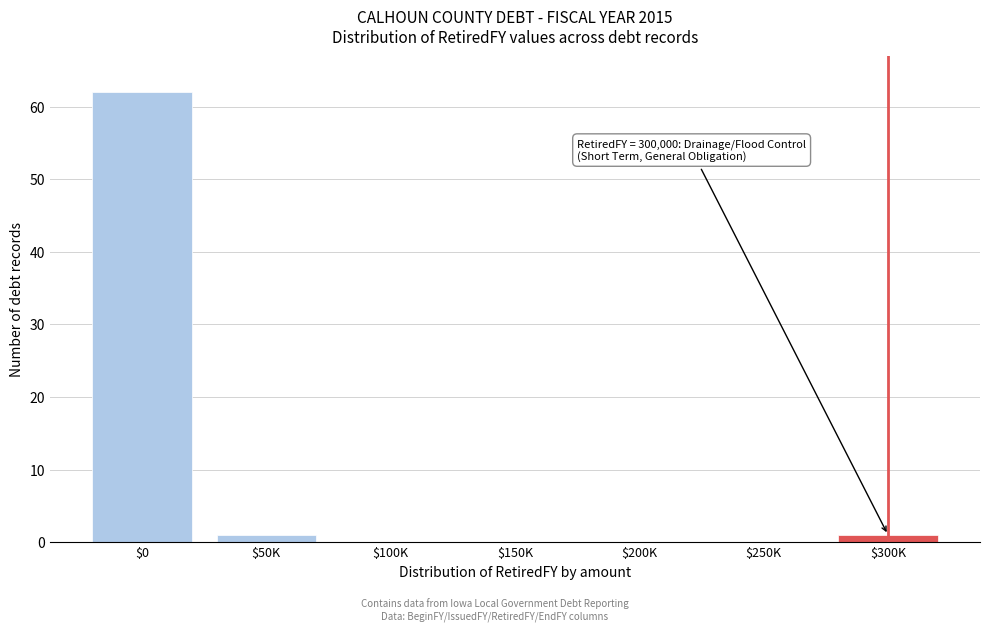

What is the sum of all values?

64